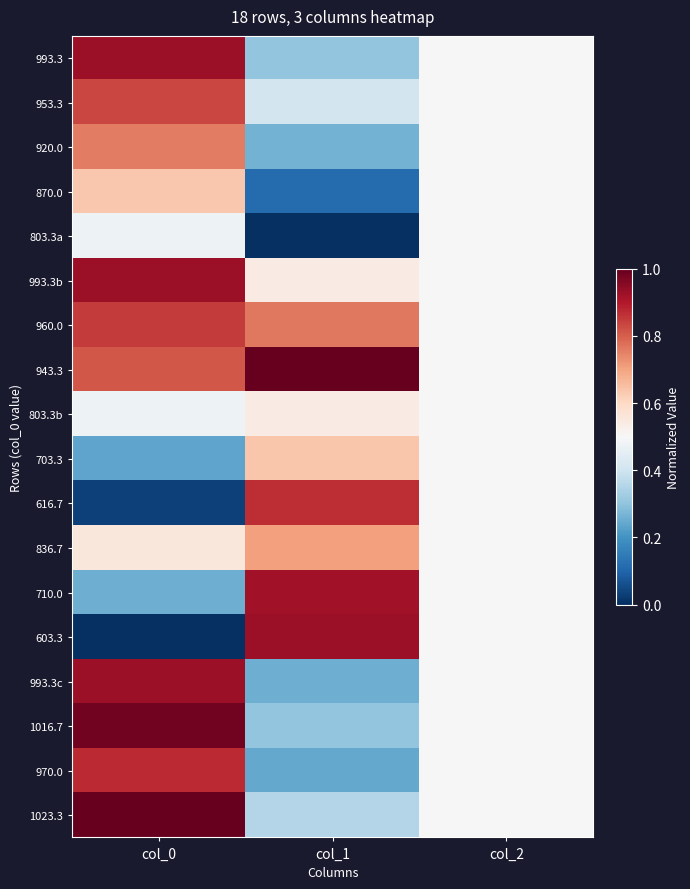

Between col_1 and col_2, which is larger?

col_2